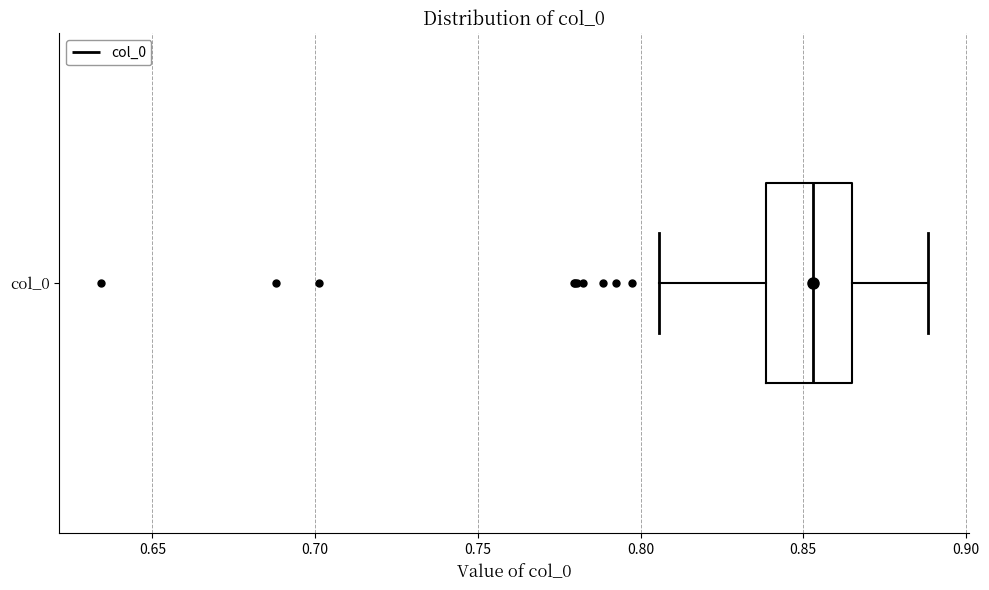

Read this box plot against the x-axis: the position of the median line, the range covered by the box, and the ends of both whiskers. The values are not printed on the chart, so give them approximately, as read against the axis.

median 0.855, box 0.840 to 0.865, whiskers 0.805 to 0.890